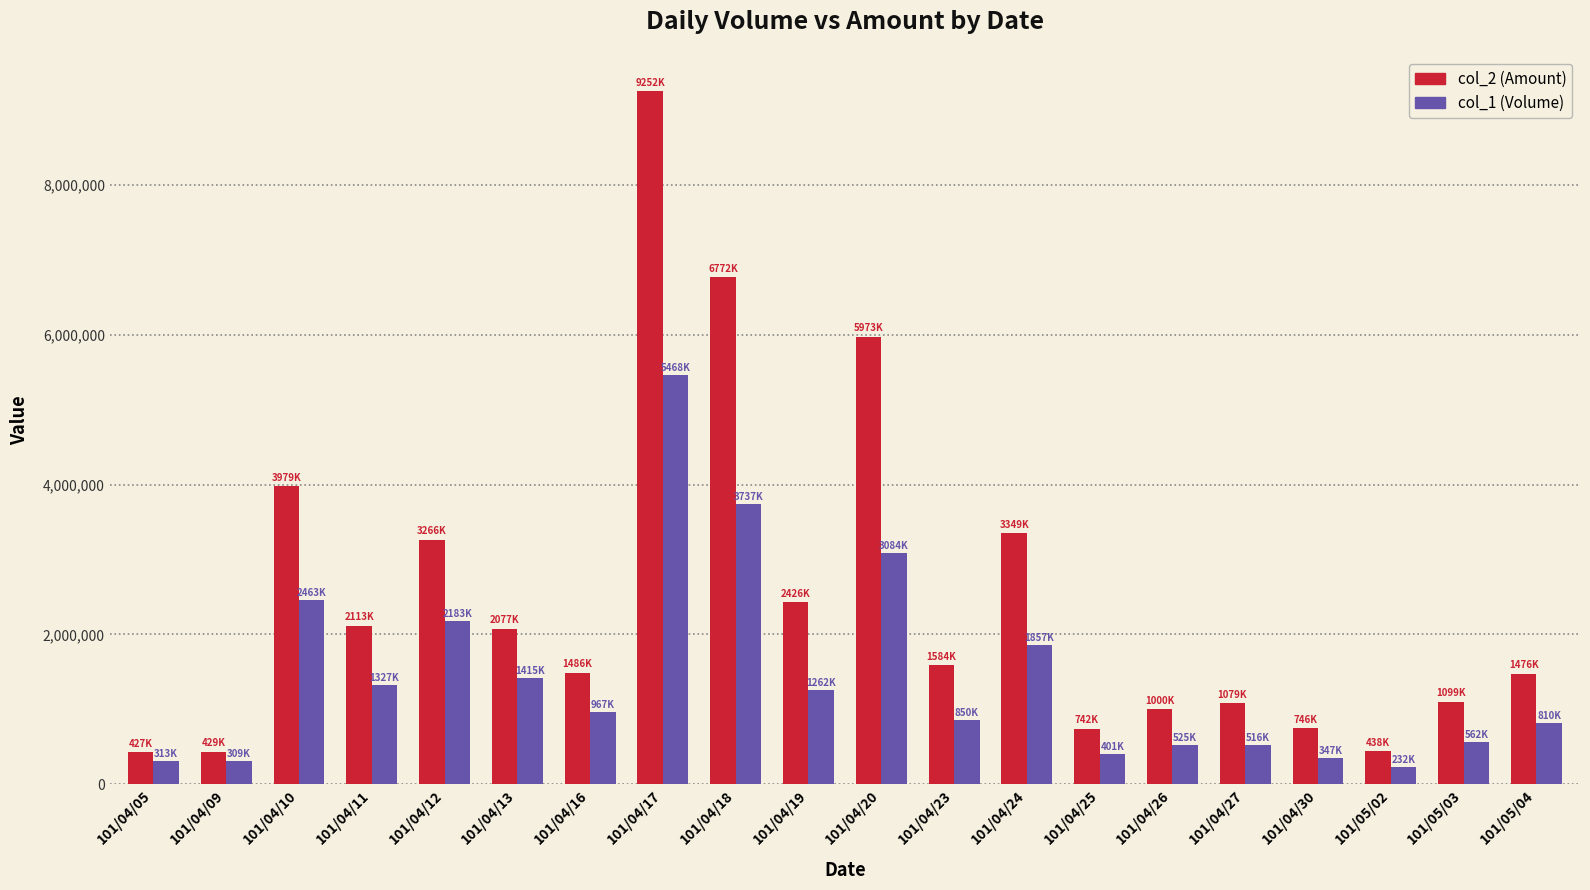

Which series has the largest total across all categories?

col_2 (Amount)